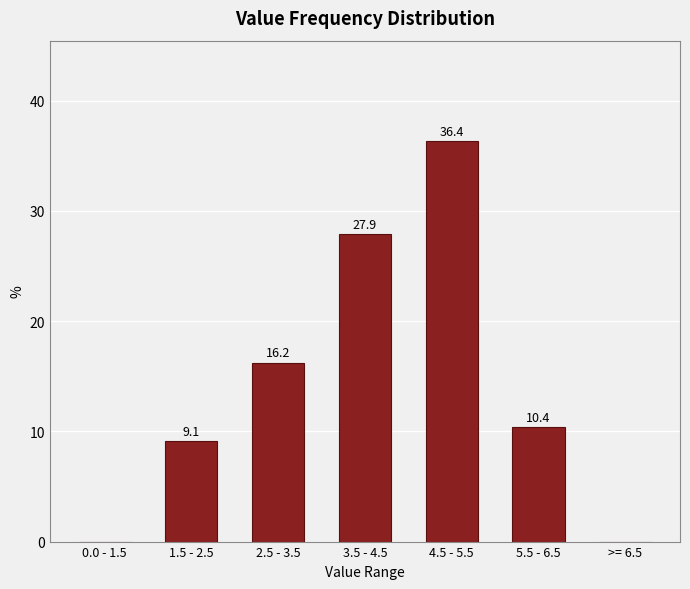

Reading left to right, what are all the values shown in this chart?

0.0 - 1.5=0.0	1.5 - 2.5=9.1	2.5 - 3.5=16.2	3.5 - 4.5=27.9	4.5 - 5.5=36.4	5.5 - 6.5=10.4	>= 6.5=0.0